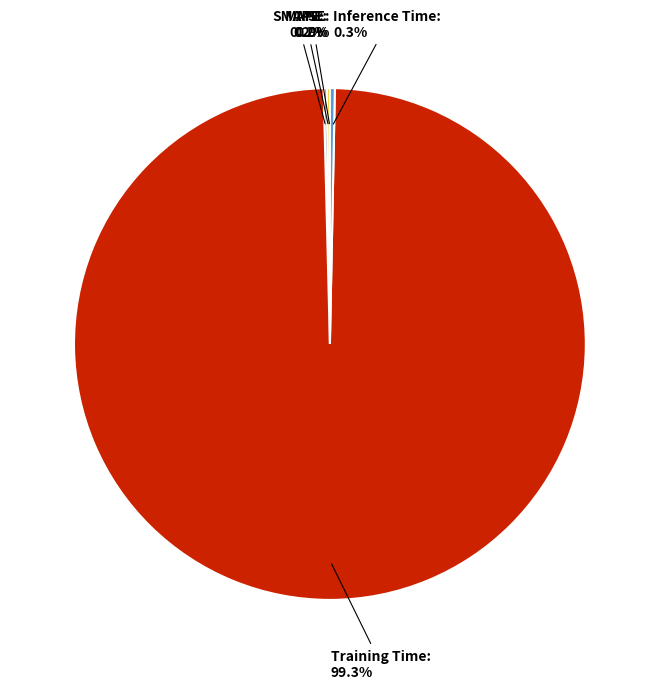

Which category accounts for the majority?

Training Time